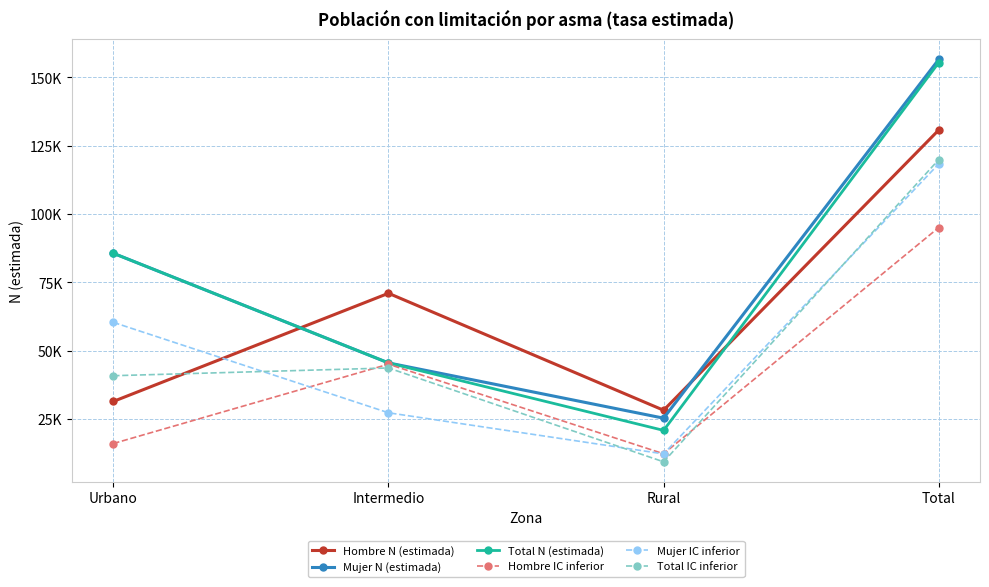

The Mujer N (estimada) series shows 45568 at Intermedio. True or false?

True